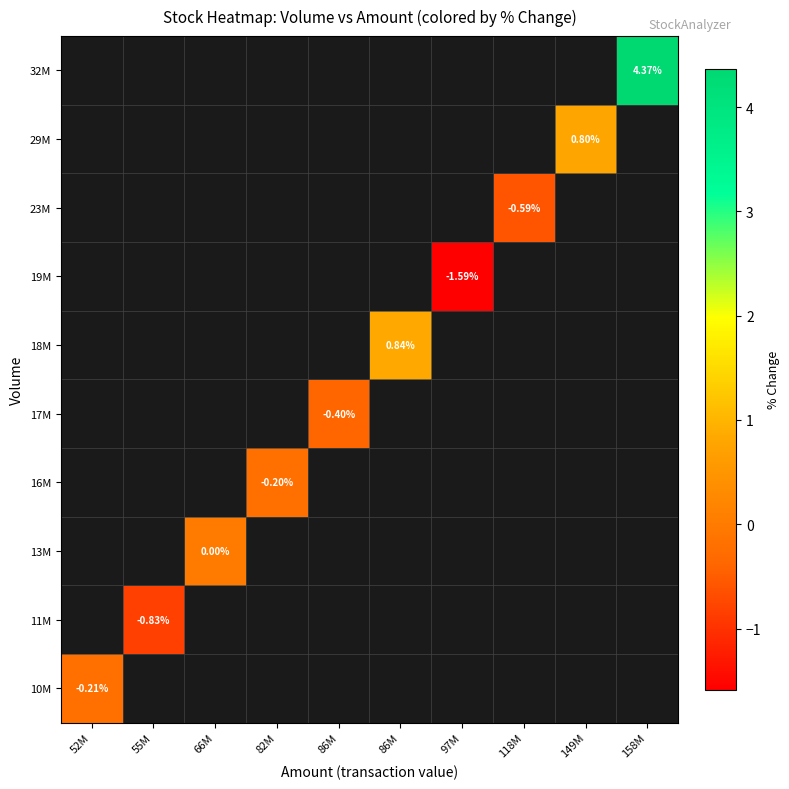

Is the value of 13M at 55M greater than the value of 29M at 158M?

No